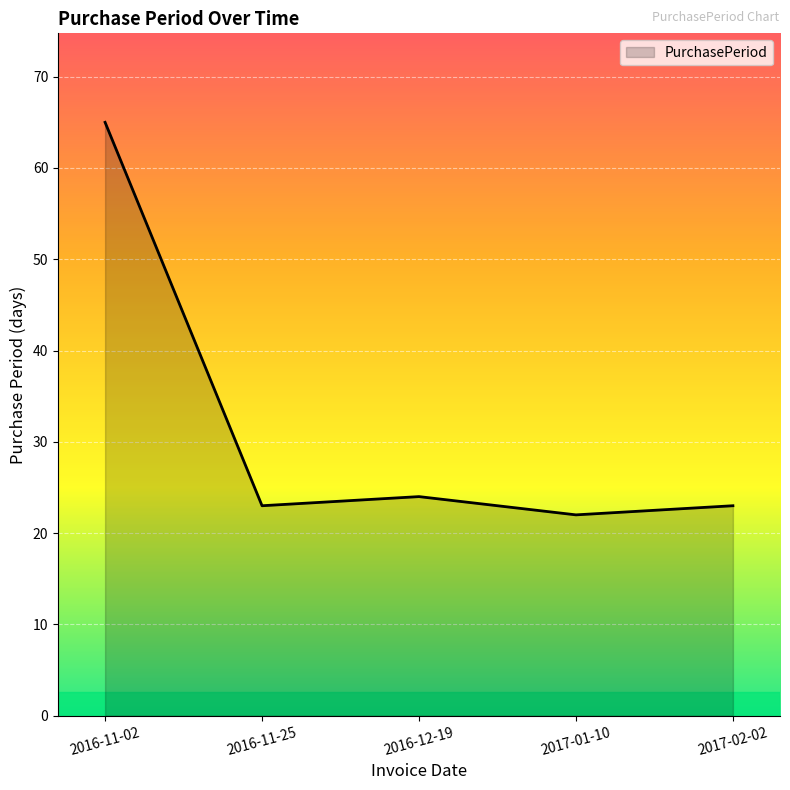

Reading left to right, what are all the values shown in this chart?

2016-11-02=65	2016-11-25=23	2016-12-19=24	2017-01-10=22	2017-02-02=23